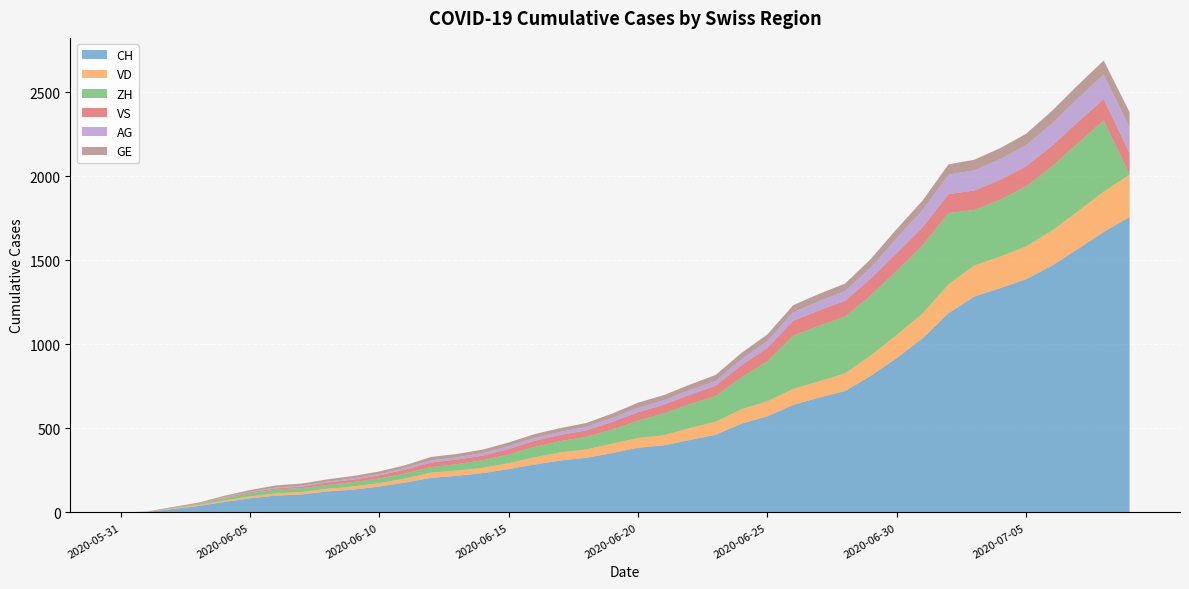

Reading left to right, list all the values displayed in this chart.

CH: 2020-05-31=0	2020-06-01=3	2020-06-02=20	2020-06-03=38	2020-06-04=62	2020-06-05=84	2020-06-06=100	2020-06-07=107	2020-06-08=125	2020-06-09=136	2020-06-10=154	2020-06-11=178	2020-06-12=206	2020-06-13=218	2020-06-14=234	2020-06-15=258	2020-06-16=285	2020-06-17=309	2020-06-18=325	2020-06-19=353	2020-06-20=385	2020-06-21=399	2020-06-22=431	2020-06-23=462	2020-06-24=528	2020-06-25=572	2020-06-26=640	2020-06-27=683	2020-06-28=722	2020-06-29=813	2020-06-30=918	2020-07-01=1036	2020-07-02=1185	2020-07-03=1284	2020-07-04=1334	2020-07-05=1387	2020-07-06=1468	2020-07-07=1567	2020-07-08=1668	2020-07-09=1757
VD: 2020-05-31=0	2020-06-01=0	2020-06-02=4	2020-06-03=6	2020-06-04=9	2020-06-05=11	2020-06-06=13	2020-06-07=15	2020-06-08=16	2020-06-09=19	2020-06-10=20	2020-06-11=24	2020-06-12=31	2020-06-13=31	2020-06-14=32	2020-06-15=35	2020-06-16=43	2020-06-17=48	2020-06-18=50	2020-06-19=56	2020-06-20=58	2020-06-21=60	2020-06-22=71	2020-06-23=77	2020-06-24=86	2020-06-25=89	2020-06-26=95	2020-06-27=97	2020-06-28=105	2020-06-29=121	2020-06-30=138	2020-07-01=147	2020-07-02=172	2020-07-03=185	2020-07-04=188	2020-07-05=195	2020-07-06=208	2020-07-07=224	2020-07-08=240	2020-07-09=252
ZH: 2020-05-31=0	2020-06-01=0	2020-06-02=2	2020-06-03=5	2020-06-04=13	2020-06-05=19	2020-06-06=23	2020-06-07=23	2020-06-08=23	2020-06-09=26	2020-06-10=28	2020-06-11=30	2020-06-12=33	2020-06-13=38	2020-06-14=45	2020-06-15=52	2020-06-16=62	2020-06-17=67	2020-06-18=75	2020-06-19=83	2020-06-20=103	2020-06-21=130	2020-06-22=142	2020-06-23=153	2020-06-24=190	2020-06-25=238	2020-06-26=317	2020-06-27=330	2020-06-28=338	2020-06-29=357	2020-06-30=382	2020-07-01=405	2020-07-02=424	2020-07-03=330	2020-07-04=338	2020-07-05=357	2020-07-06=382	2020-07-07=405	2020-07-08=424	2020-07-09=0
VS: 2020-05-31=0	2020-06-01=1	2020-06-02=2	2020-06-03=2	2020-06-04=4	2020-06-05=6	2020-06-06=7	2020-06-07=9	2020-06-08=14	2020-06-09=15	2020-06-10=19	2020-06-11=23	2020-06-12=27	2020-06-13=27	2020-06-14=27	2020-06-15=32	2020-06-16=36	2020-06-17=37	2020-06-18=38	2020-06-19=46	2020-06-20=50	2020-06-21=52	2020-06-22=56	2020-06-23=62	2020-06-24=72	2020-06-25=80	2020-06-26=88	2020-06-27=92	2020-06-28=93	2020-06-29=101	2020-06-30=105	2020-07-01=108	2020-07-02=112	2020-07-03=116	2020-07-04=118	2020-07-05=120	2020-07-06=123	2020-07-07=126	2020-07-08=126	2020-07-09=128
AG: 2020-05-31=0	2020-06-01=0	2020-06-02=0	2020-06-03=1	2020-06-04=3	2020-06-05=3	2020-06-06=5	2020-06-07=5	2020-06-08=5	2020-06-09=7	2020-06-10=7	2020-06-11=10	2020-06-12=13	2020-06-13=14	2020-06-14=16	2020-06-15=17	2020-06-16=18	2020-06-17=18	2020-06-18=21	2020-06-19=23	2020-06-20=26	2020-06-21=26	2020-06-22=28	2020-06-23=28	2020-06-24=35	2020-06-25=40	2020-06-26=50	2020-06-27=55	2020-06-28=59	2020-06-29=65	2020-06-30=88	2020-07-01=103	2020-07-02=116	2020-07-03=120	2020-07-04=123	2020-07-05=125	2020-07-06=132	2020-07-07=140	2020-07-08=147	2020-07-09=153
GE: 2020-05-31=0	2020-06-01=1	2020-06-02=4	2020-06-03=6	2020-06-04=8	2020-06-05=10	2020-06-06=13	2020-06-07=13	2020-06-08=14	2020-06-09=14	2020-06-10=16	2020-06-11=16	2020-06-12=20	2020-06-13=20	2020-06-14=20	2020-06-15=22	2020-06-16=22	2020-06-17=23	2020-06-18=23	2020-06-19=27	2020-06-20=31	2020-06-21=31	2020-06-22=32	2020-06-23=36	2020-06-24=38	2020-06-25=40	2020-06-26=43	2020-06-27=43	2020-06-28=44	2020-06-29=51	2020-06-30=55	2020-07-01=56	2020-07-02=61	2020-07-03=63	2020-07-04=66	2020-07-05=68	2020-07-06=75	2020-07-07=79	2020-07-08=83	2020-07-09=91